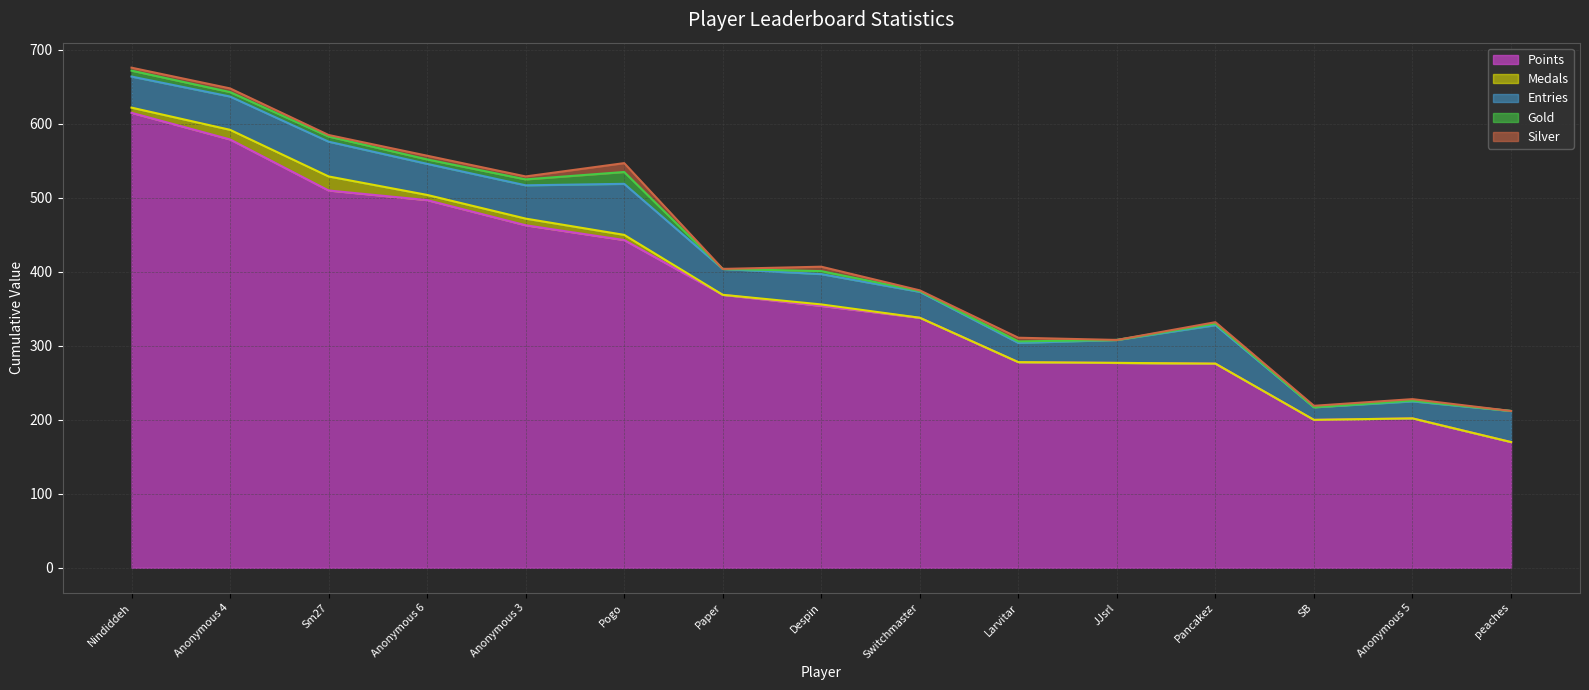

Reading left to right, what are all the values shown in this chart?

Points: 615	579	510	497	463	443	369	354	338	278	277	276	200	202	170
Medals: 7	13	19	7	9	7	0	2	0	0	0	0	0	0	0
Entries: 42	45	47	42	45	69	35	41	35	26	31	52	17	23	42
Gold: 8	6	7	6	8	16	0	4	1	2	0	2	0	1	0
Silver: 4	5	2	5	4	12	0	6	1	5	0	2	2	2	0